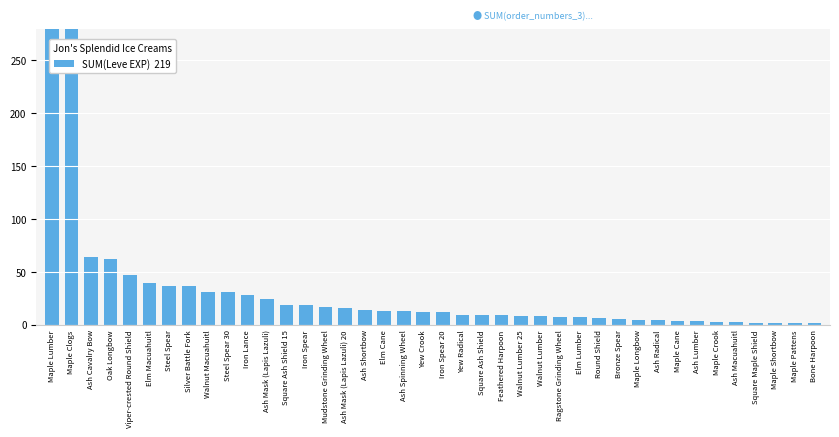

Between Mudstone Grinding Wheel and Square Ash Shield, which is larger?

Mudstone Grinding Wheel